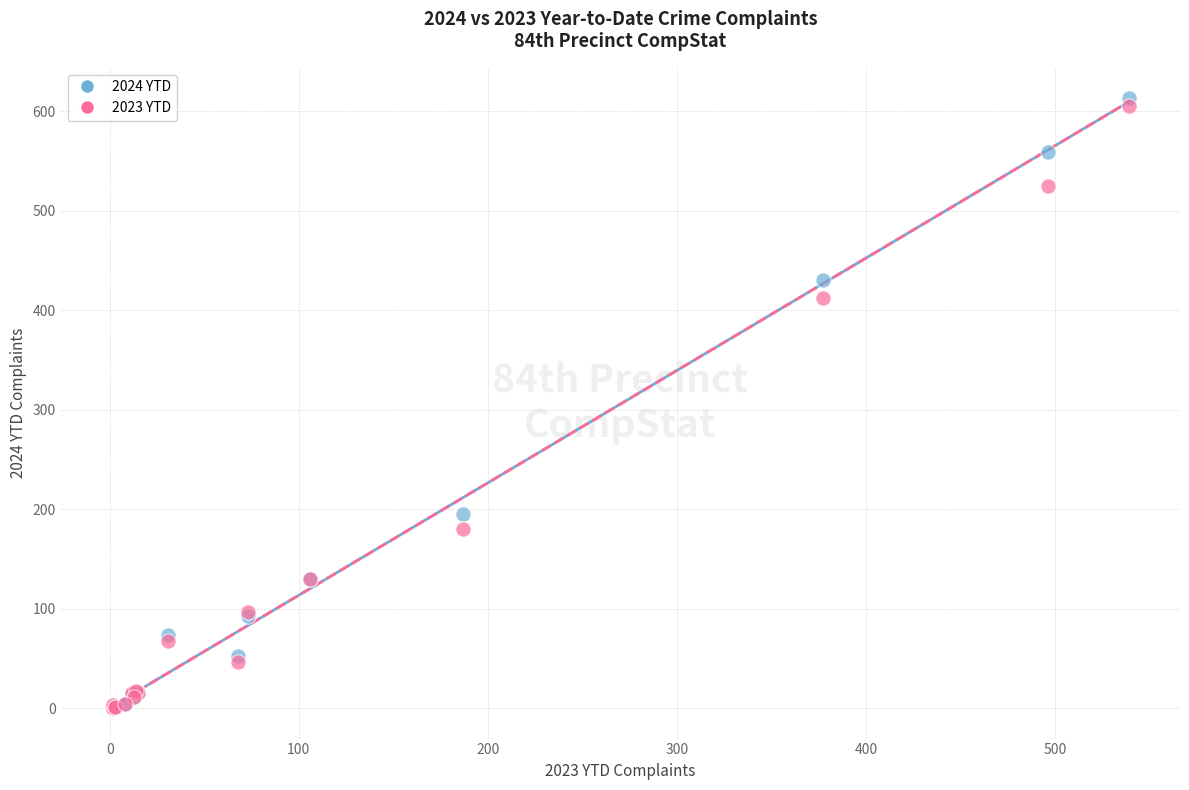

What are all the series names shown in the legend?

2024 YTD, 2023 YTD